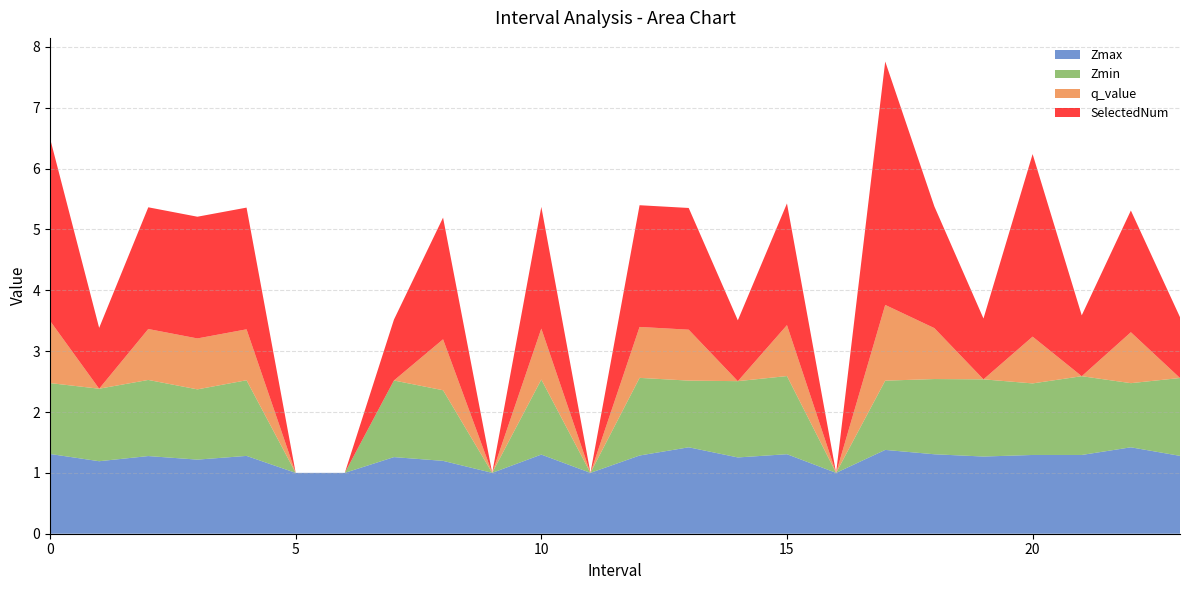

Reading right to left, list all the values displayed in this chart.

Zmax: 23=1.3	22=1.4	21=1.3	20=1.3	19=1.3	18=1.3	17=1.4	16=1.0	15=1.3	14=1.3	13=1.4	12=1.3	11=1.0	10=1.3	9=1.0	8=1.2	7=1.3	6=1.0	5=1.0	4=1.3	3=1.2	2=1.3	1=1.2	0=1.3
Zmin: 23=1.3	22=1.1	21=1.3	20=1.2	19=1.3	18=1.2	17=1.1	16=0.0	15=1.3	14=1.3	13=1.1	12=1.3	11=0.0	10=1.2	9=0.0	8=1.2	7=1.3	6=0.0	5=0.0	4=1.2	3=1.2	2=1.3	1=1.2	0=1.2
q_value: 23=0.0	22=0.8	21=0.0	20=0.8	19=0.0	18=0.8	17=1.2	16=0.0	15=0.8	14=0.0	13=0.8	12=0.8	11=0.0	10=0.8	9=0.0	8=0.8	7=0.0	6=0.0	5=0.0	4=0.8	3=0.8	2=0.8	1=0.0	0=1.0
SelectedNum: 23=1.0	22=2.0	21=1.0	20=3.0	19=1.0	18=2.0	17=4.0	16=0.0	15=2.0	14=1.0	13=2.0	12=2.0	11=0.0	10=2.0	9=0.0	8=2.0	7=1.0	6=0.0	5=0.0	4=2.0	3=2.0	2=2.0	1=1.0	0=3.0